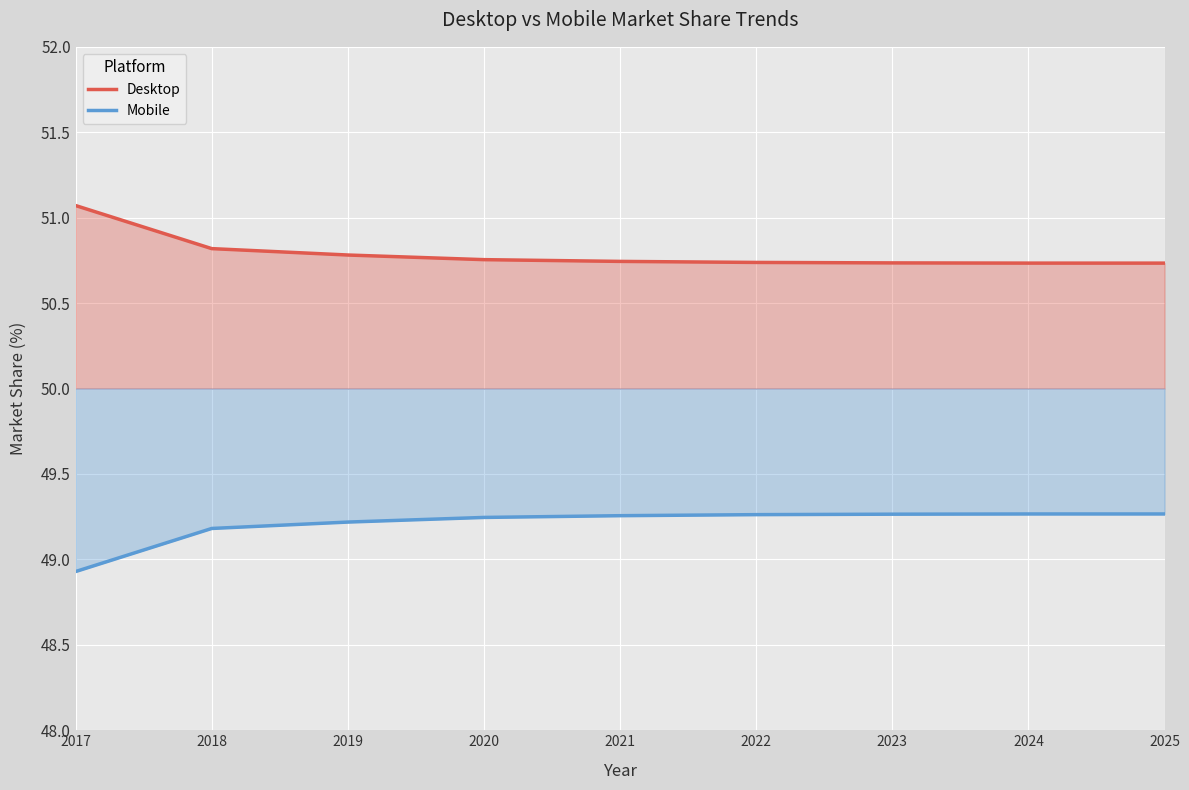

What is the approximate value of Desktop at 2023?

50.7